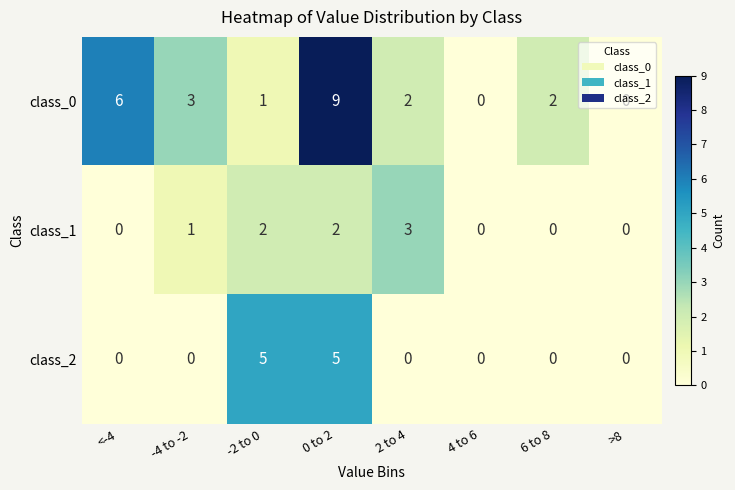

What is the sum of all class_0 values?

23